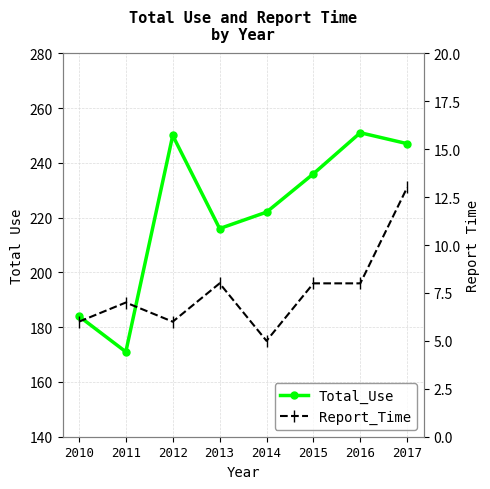

At 2013, list the series in order from largest to smallest.

Total_Use, Report_Time